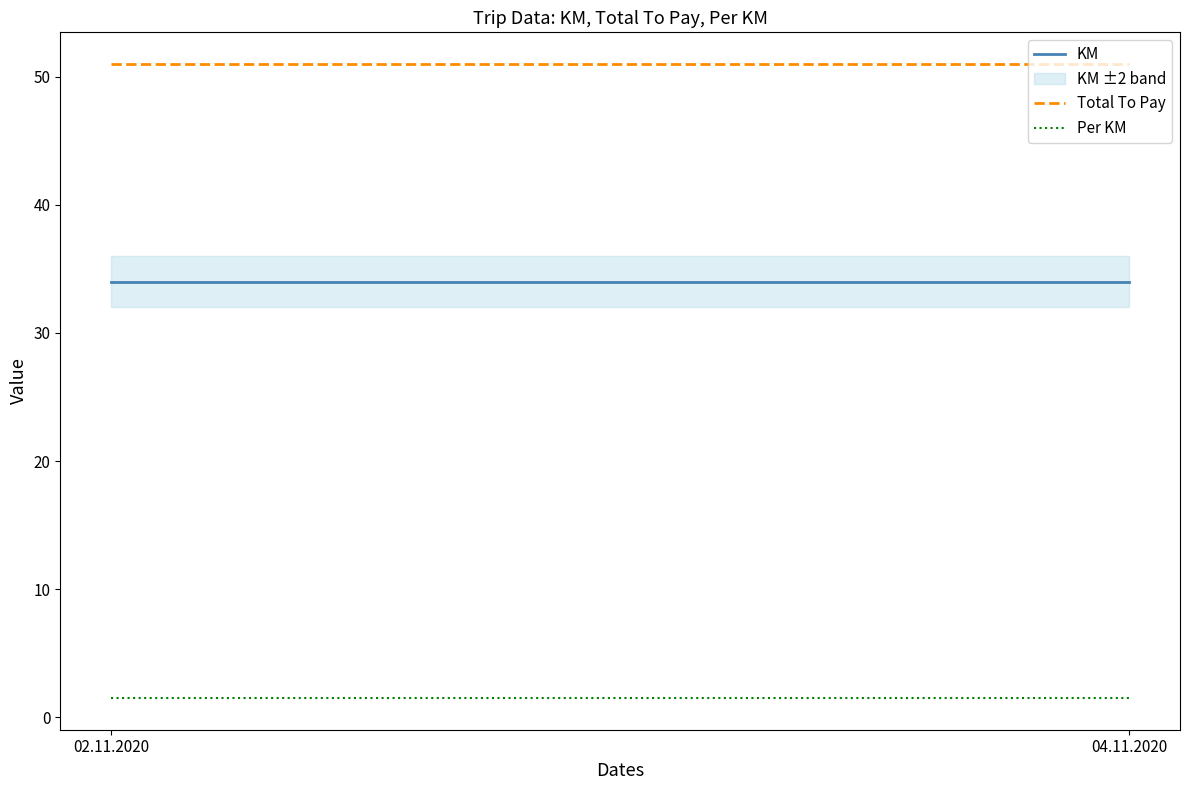

What is the difference between the highest and lowest values at 02.11.2020?

49.5